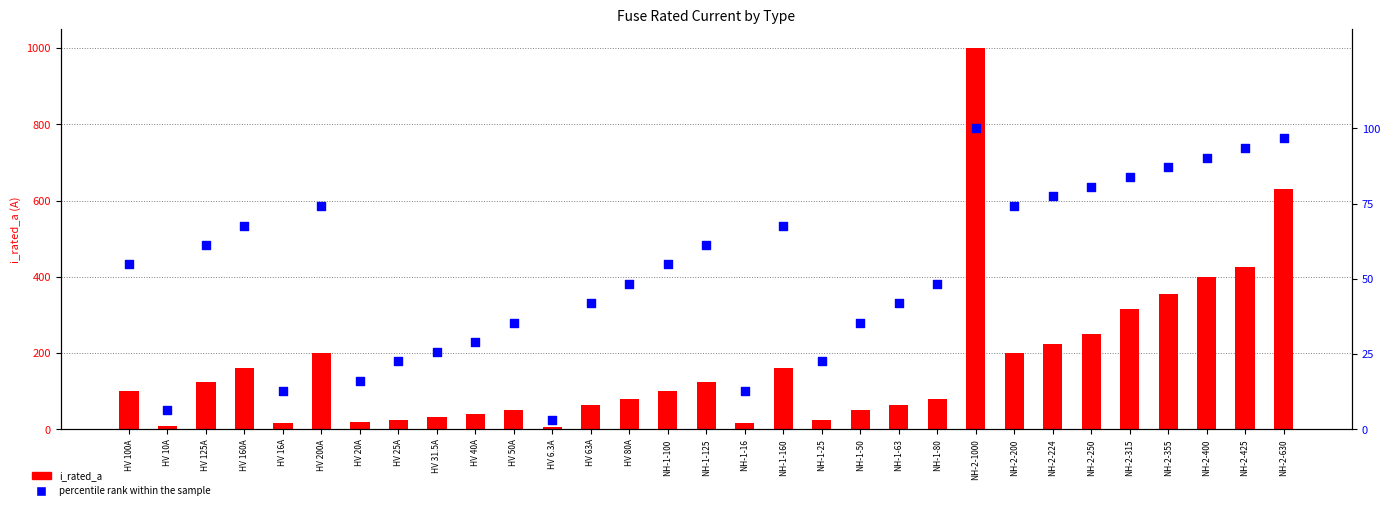

What is the total value across all series at NH-2-315?

398.9